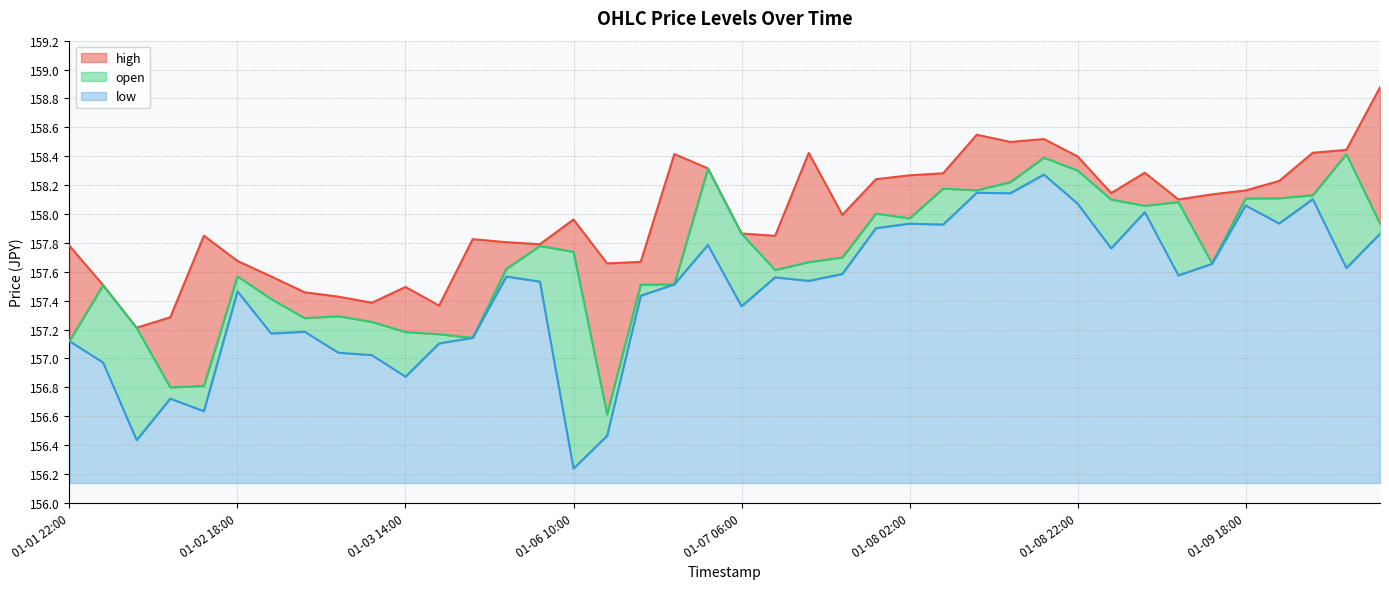

What are all the series names shown in the legend?

high, open, low